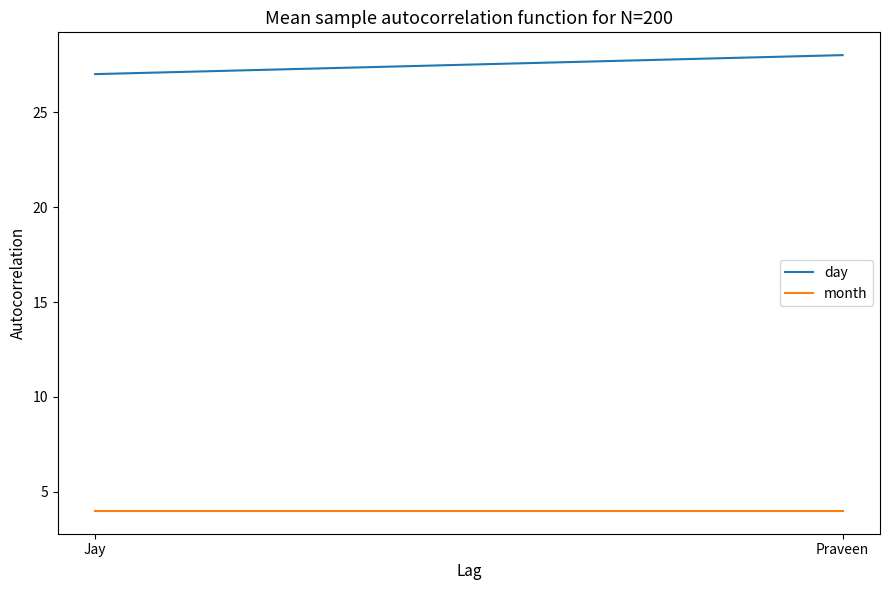

What are all the series names shown in the legend?

day, month